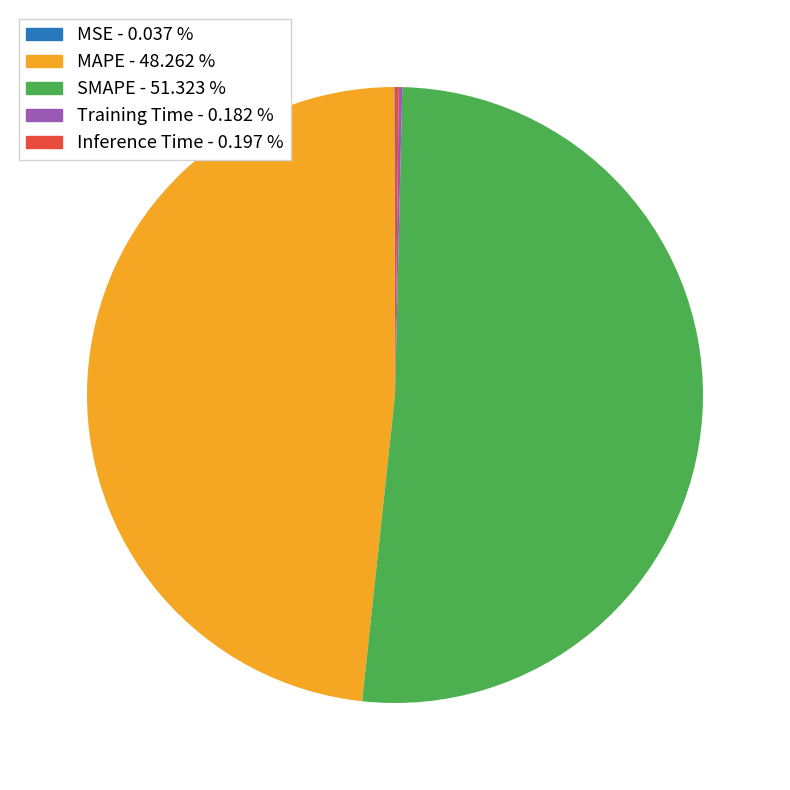

What is the majority slice?

SMAPE